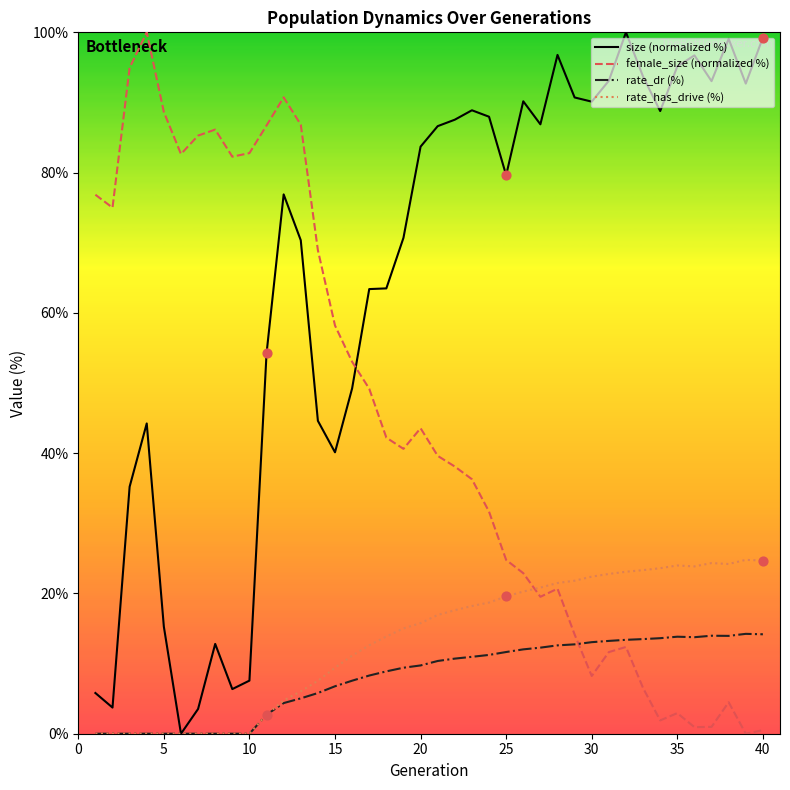

Which series has the largest total across all categories?

size (normalized %)